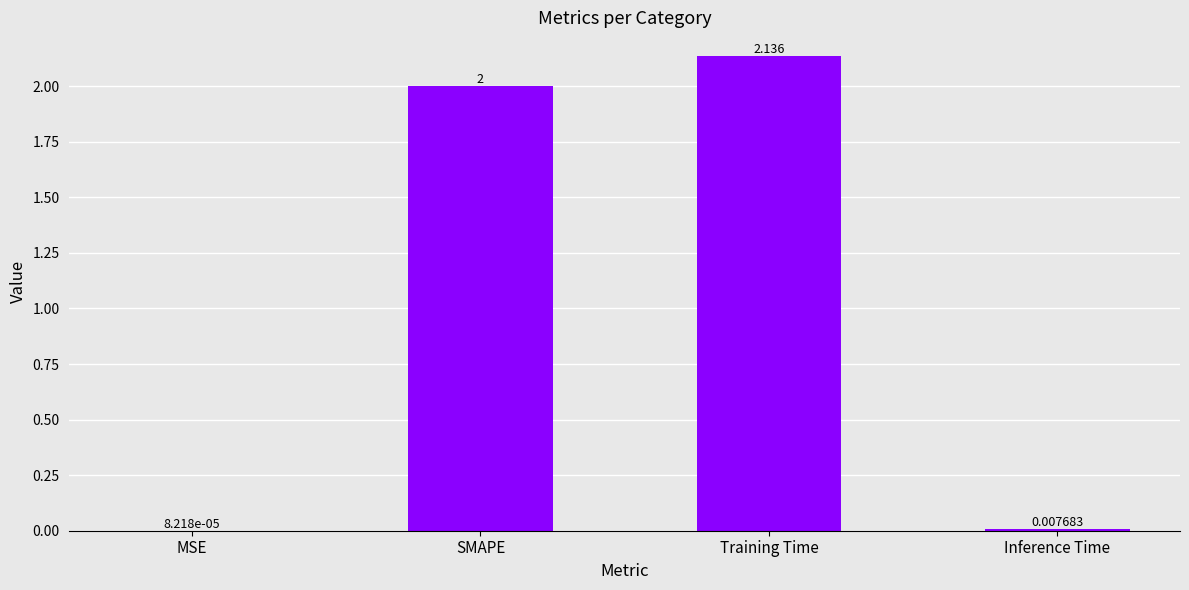

At which category does the chart reach its peak across all series?

Training Time